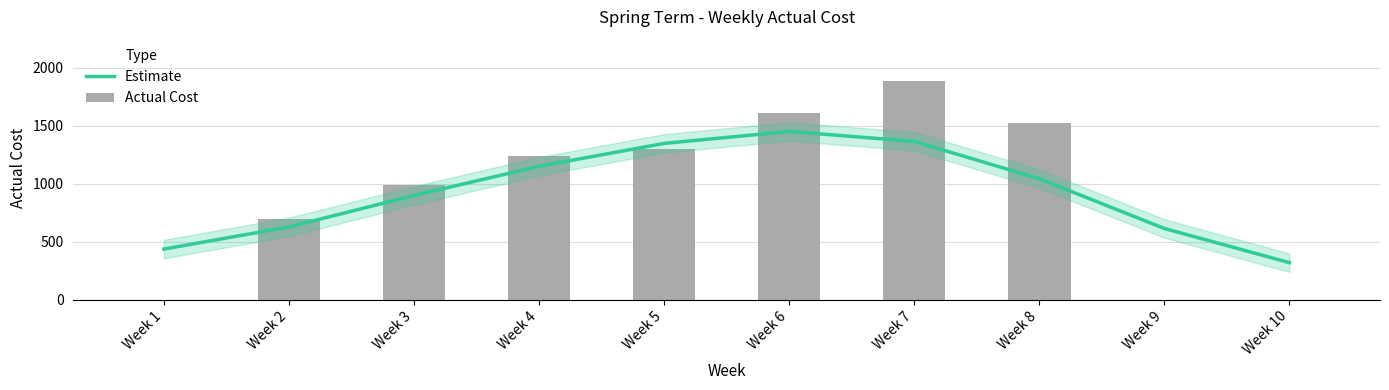

True or false: Actual Cost has a value of 2777.3 at Week 6.

False